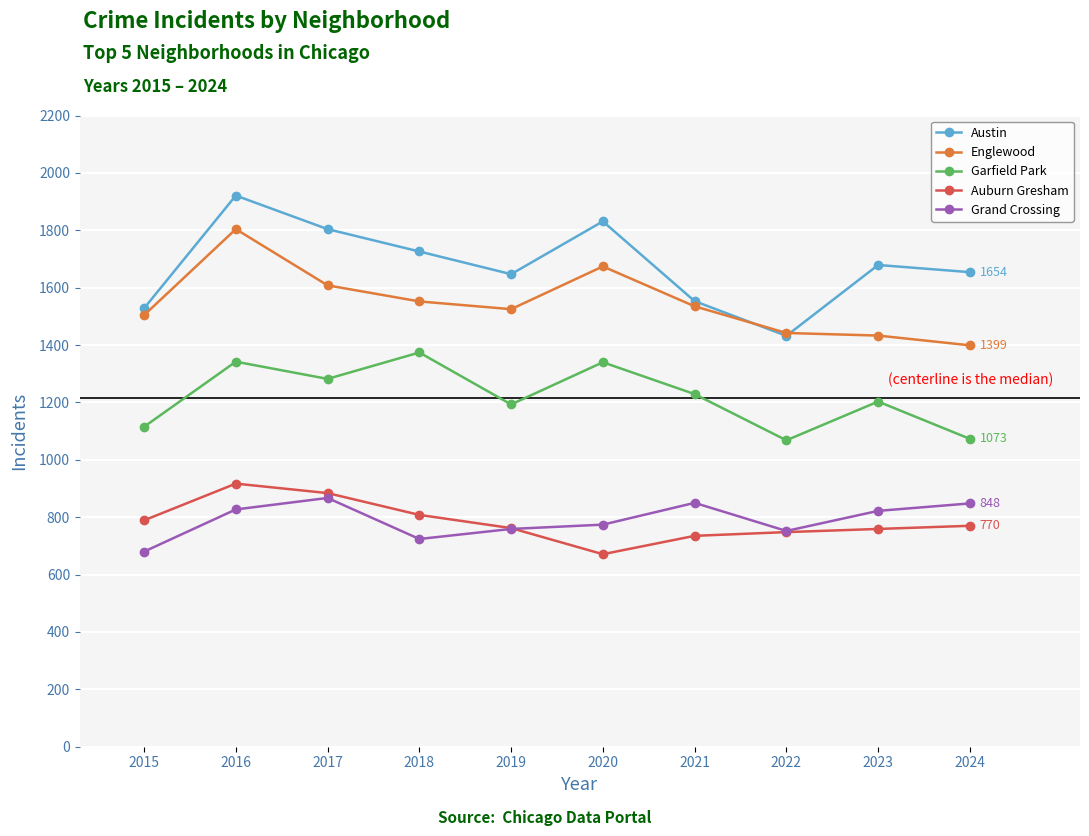

What is the value of the Englewood point at the 5th from the left?

1525